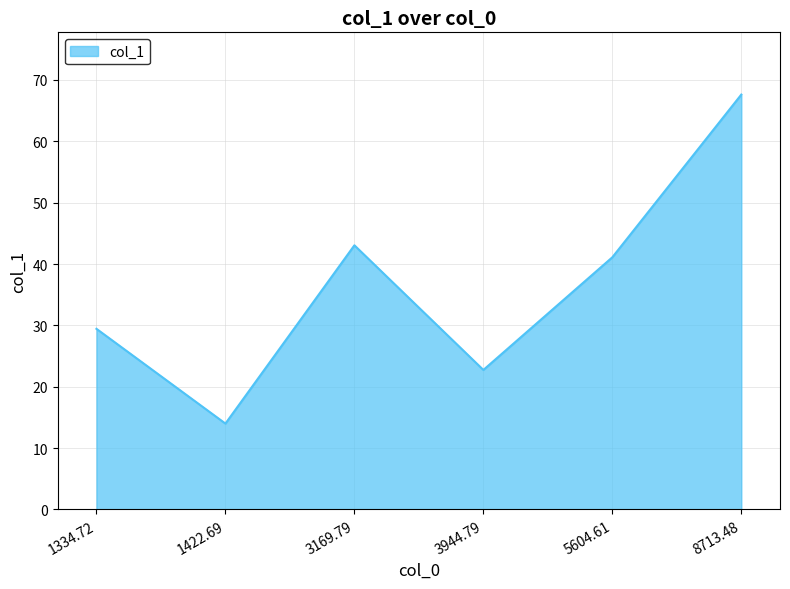

The value at 1422.69 is 14.0. True or false?

True